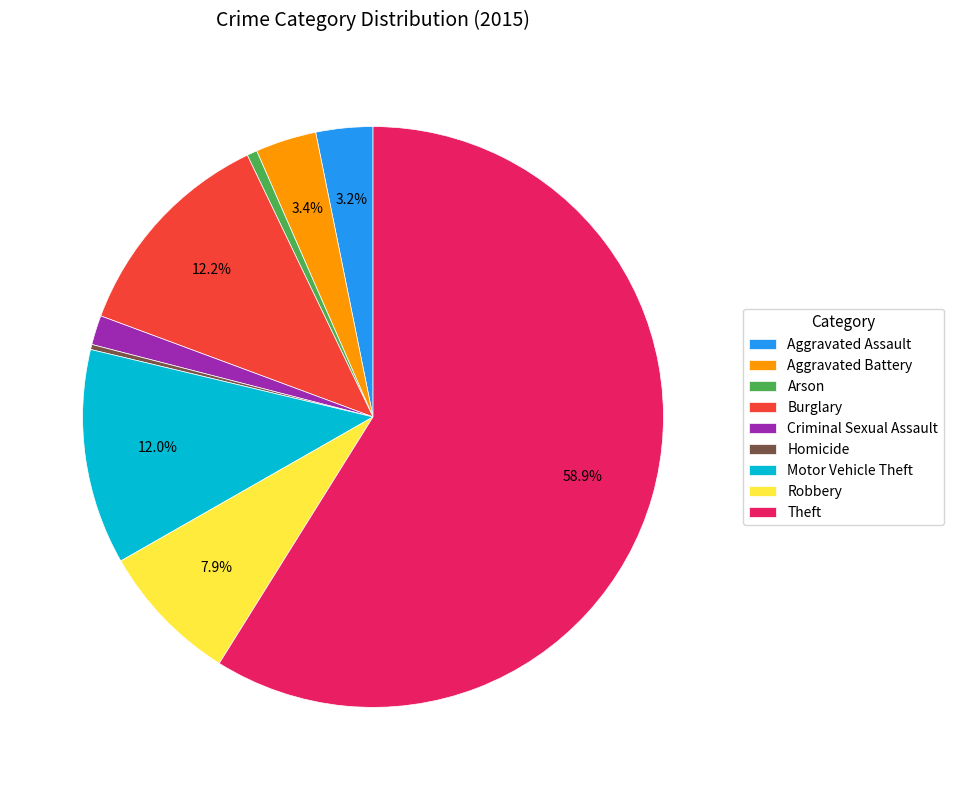

True or false: Burglary accounts for 12% of the total.

True